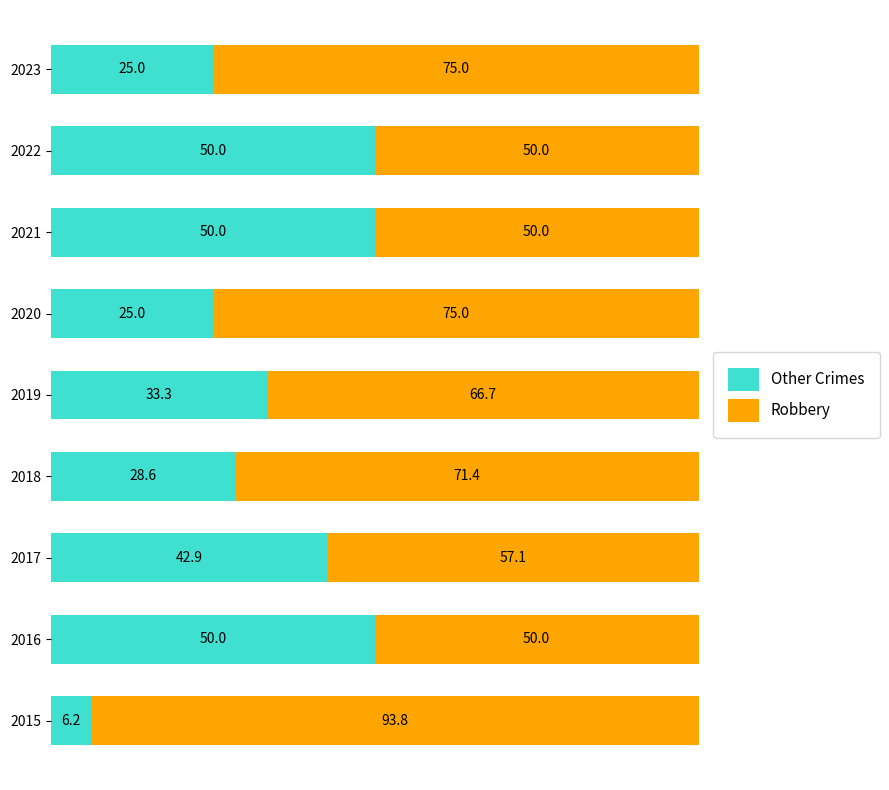

Is it true that Other Crimes equals 6.2 at 2015?

True